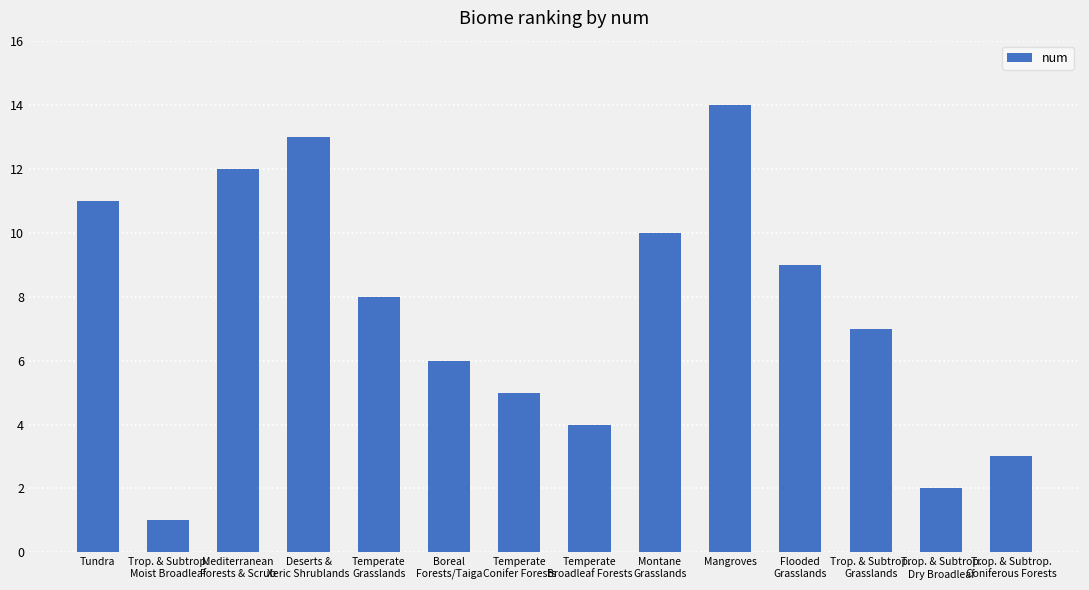

The value at Flooded
Grasslands is 14. True or false?

False